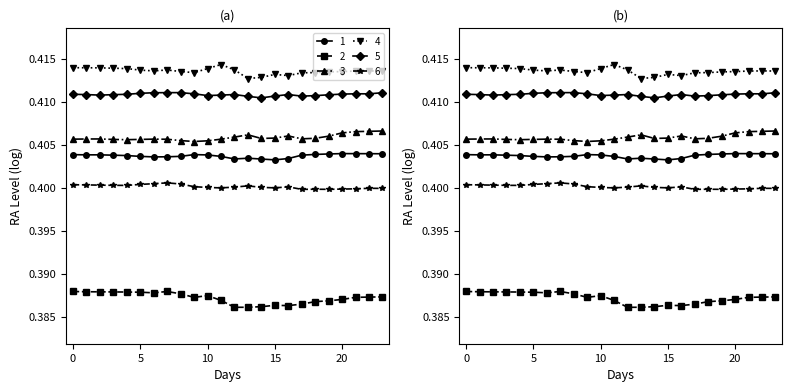

What is the total value across all series at 22?

2.4